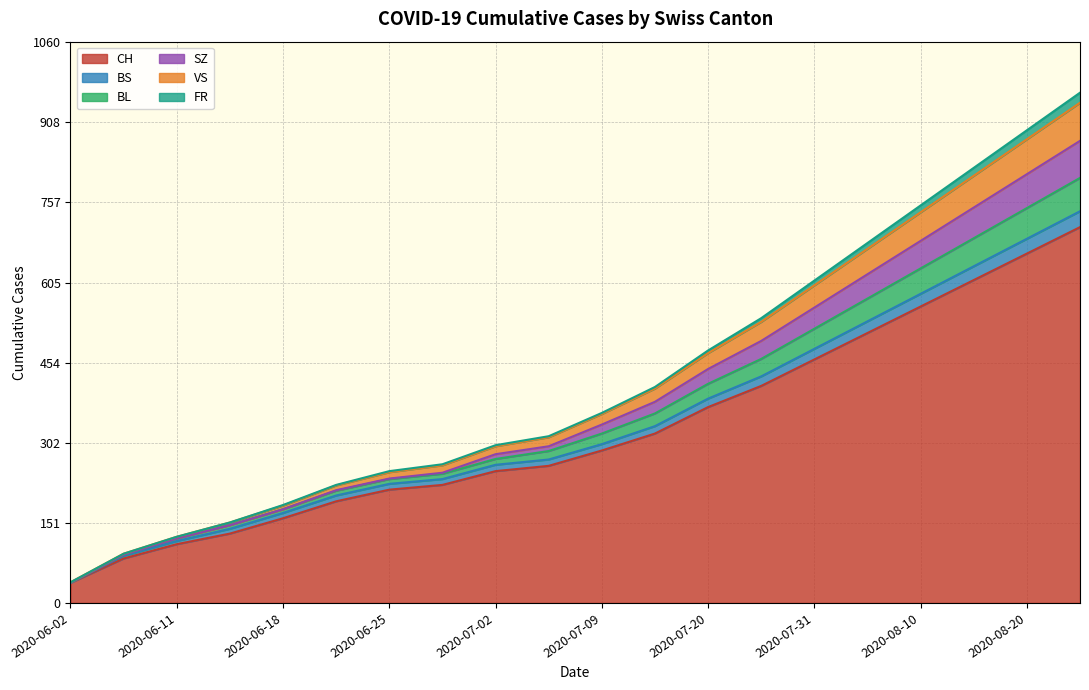

Which category has the lowest value in the CH series?

2020-06-02